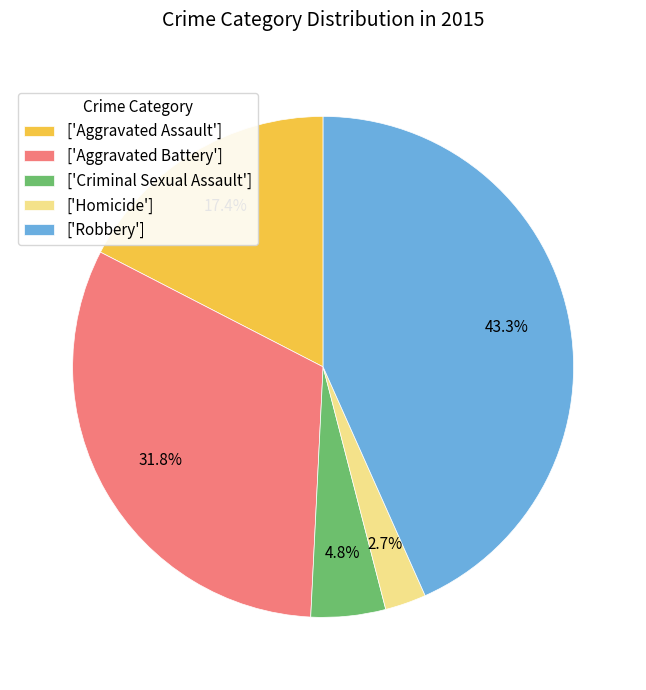

Count the number of slices in the pie.

5